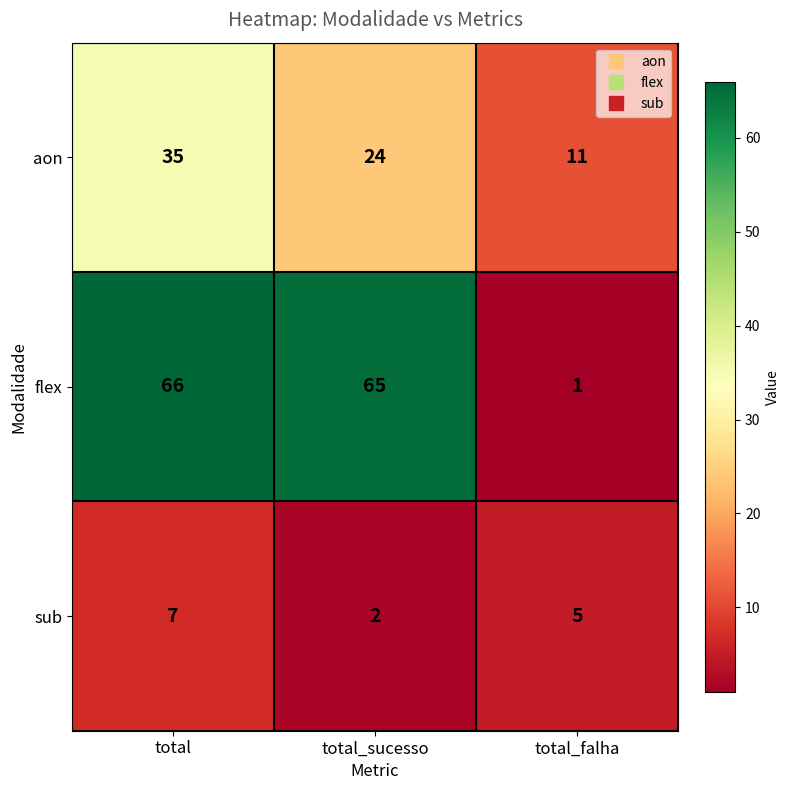

What is the maximum value for aon?

35